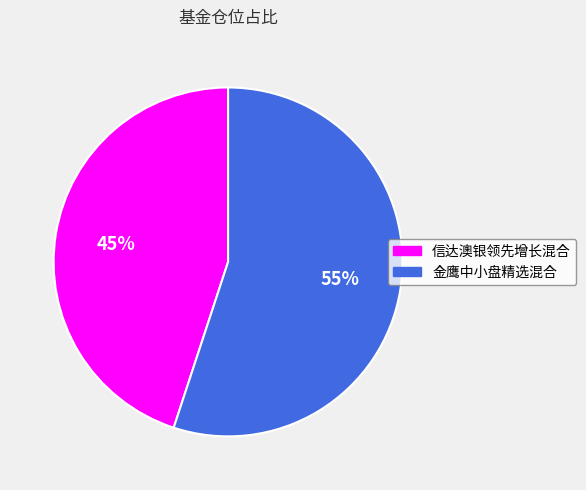

To the nearest percent, what is the average slice percentage?

50%